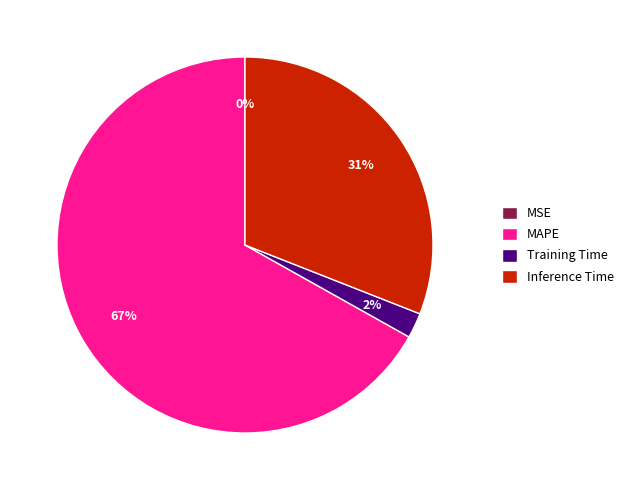

What percentage is the Training Time slice, to the nearest percent?

2%